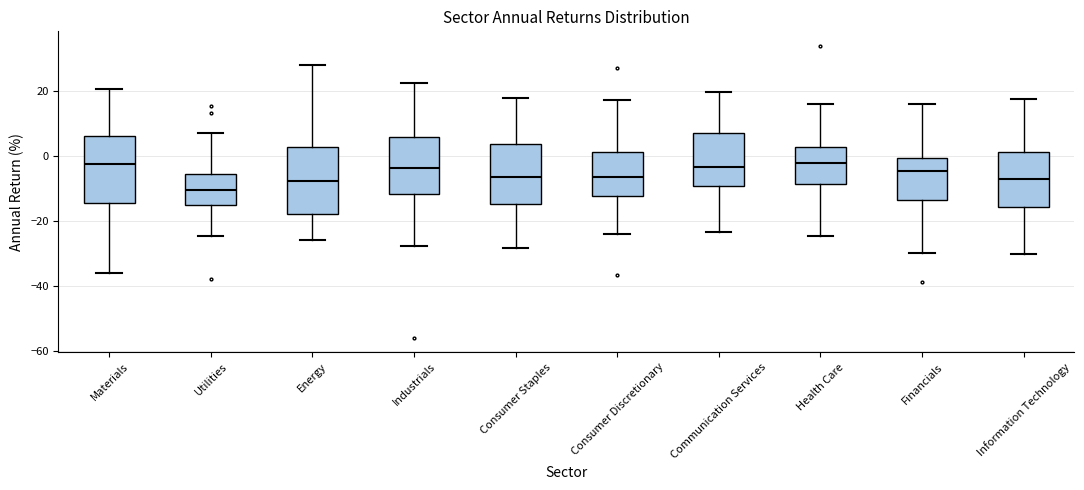

Reading left to right, transcribe this box plot: for each box, give where its median line is, the range the box spans, and where its two whiskers end, as read against the y-axis. The values are not printed on the chart, so give them approximately, as read against the axis.

Materials: median -2, box -14 to 6, whiskers -36 to 20
Utilities: median -10, box -14 to -6, whiskers -24 to 8
Energy: median -8, box -18 to 2, whiskers -26 to 28
Industrials: median -4, box -12 to 6, whiskers -28 to 22
Consumer Staples: median -6, box -14 to 4, whiskers -28 to 18
Consumer Discretionary: median -6, box -12 to 2, whiskers -24 to 18
Communication Services: median -4, box -10 to 8, whiskers -24 to 20
Health Care: median -2, box -8 to 2, whiskers -24 to 16
Financials: median -4, box -14 to 0, whiskers -30 to 16
Information Technology: median -6, box -16 to 2, whiskers -30 to 18